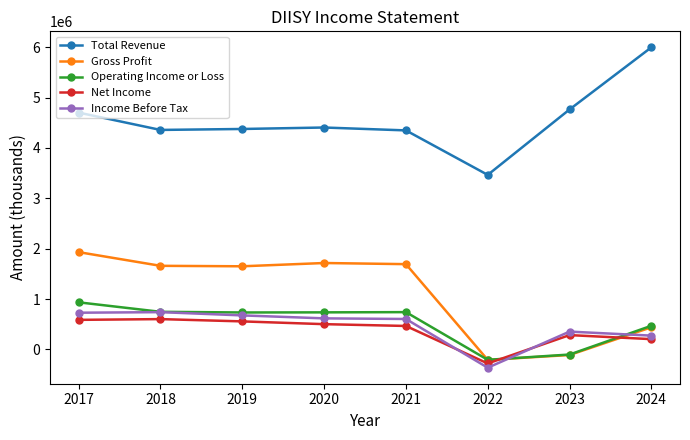

The value of Income Before Tax at 2023 is 353300. True or false?

True